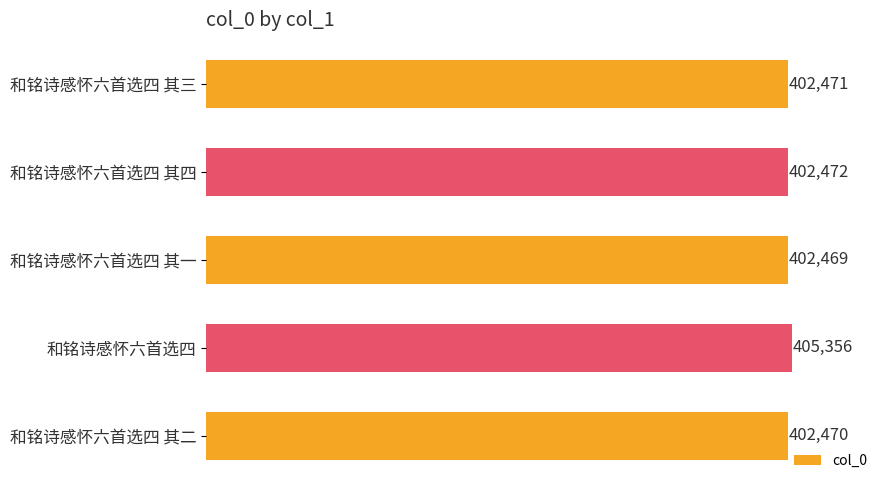

At which label is the value closest to 403912?

和铭诗感怀六首选四 其四